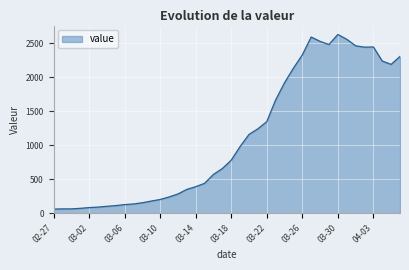

What is the difference between the maximum and minimum values?

2564